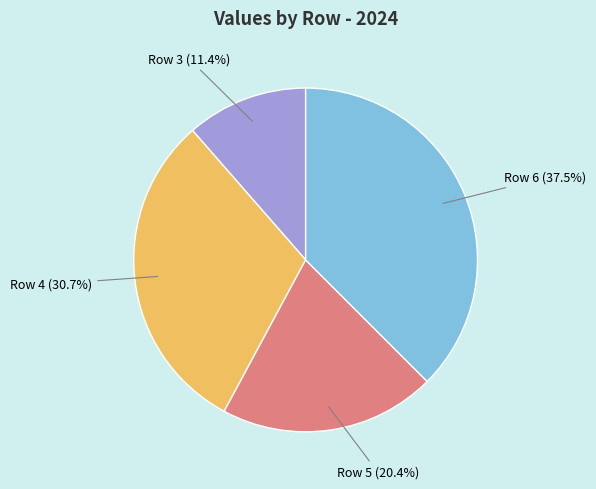

Rank the categories by value from highest to lowest.

Row 6 (37.5%), Row 4 (30.7%), Row 5 (20.4%), Row 3 (11.4%)